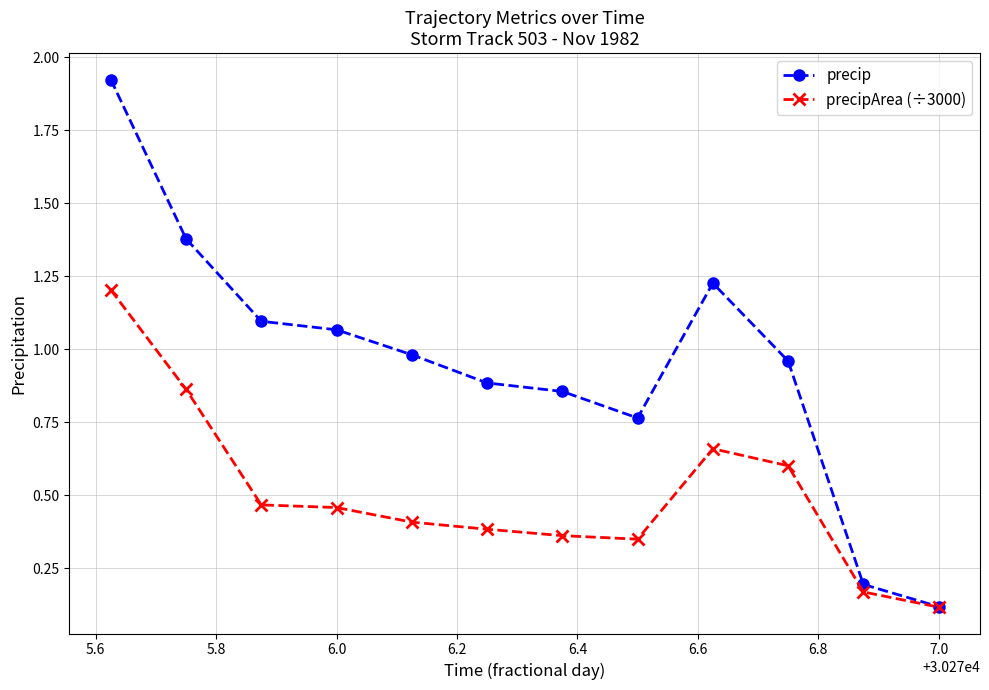

How many lines are shown in the chart?

2